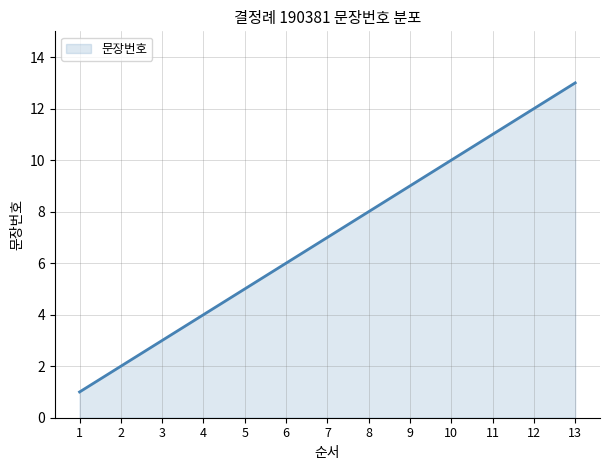

Does the chart have visible grid lines?

Yes